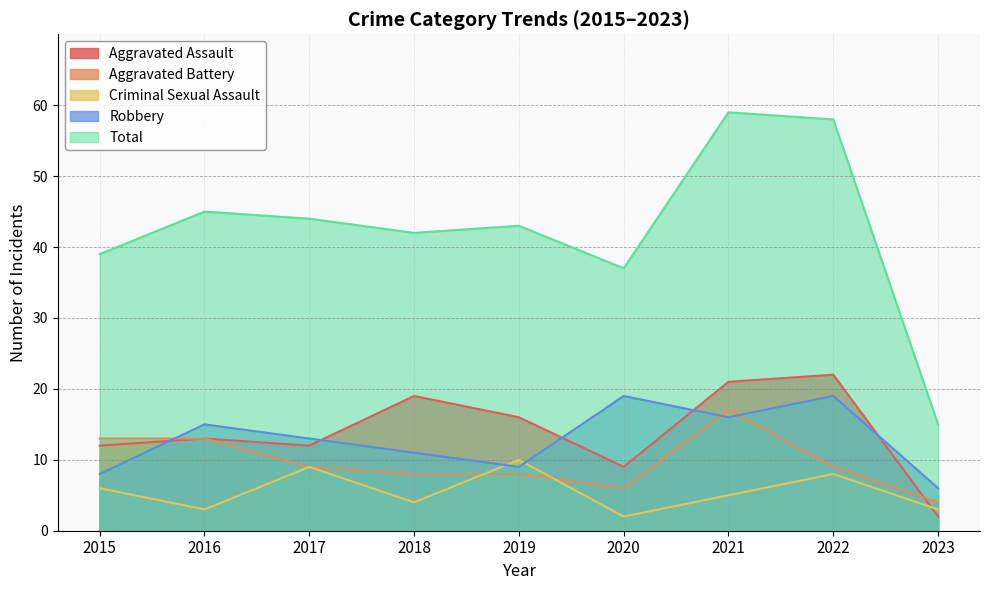

Between which two adjacent categories do Criminal Sexual Assault and Aggravated Assault first intersect?

2022 and 2023